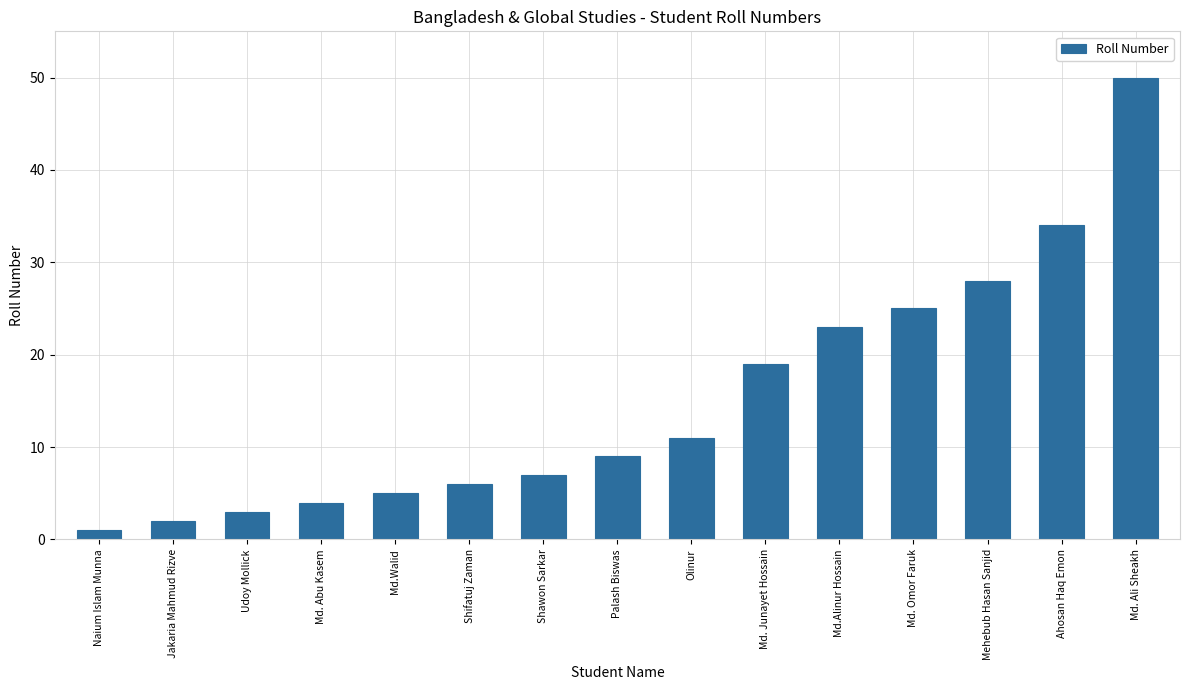

How many categories are shown in the chart?

15